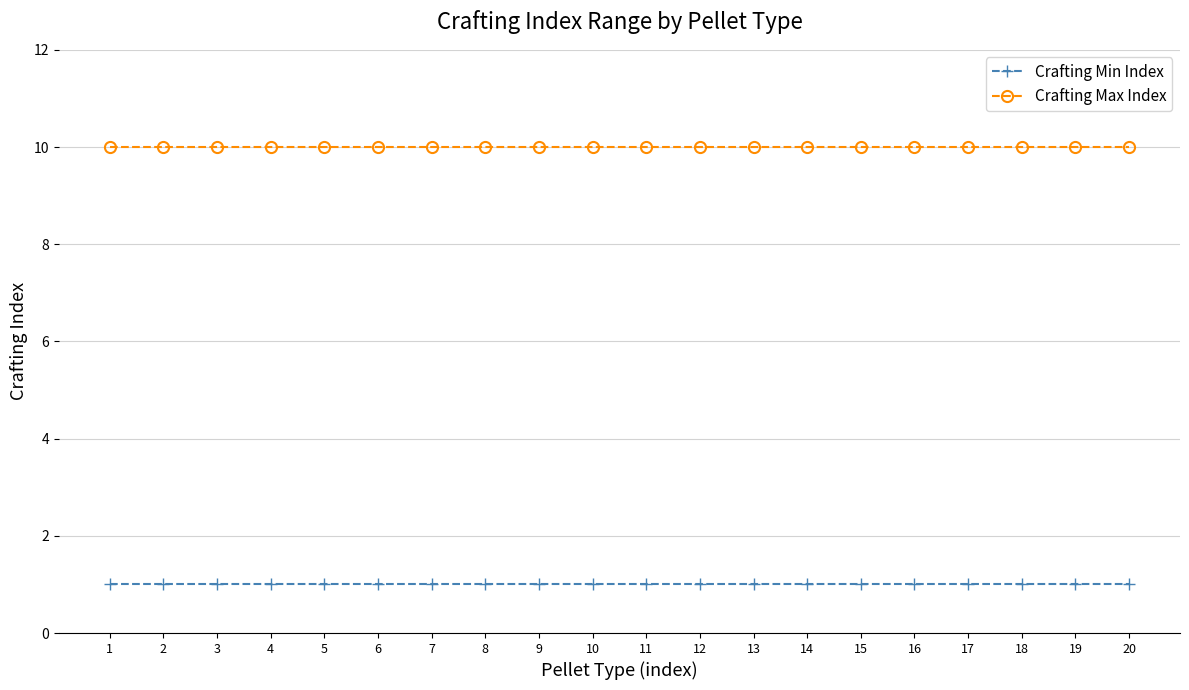

What is the value of the Crafting Min Index point at the 13th from the left?

1